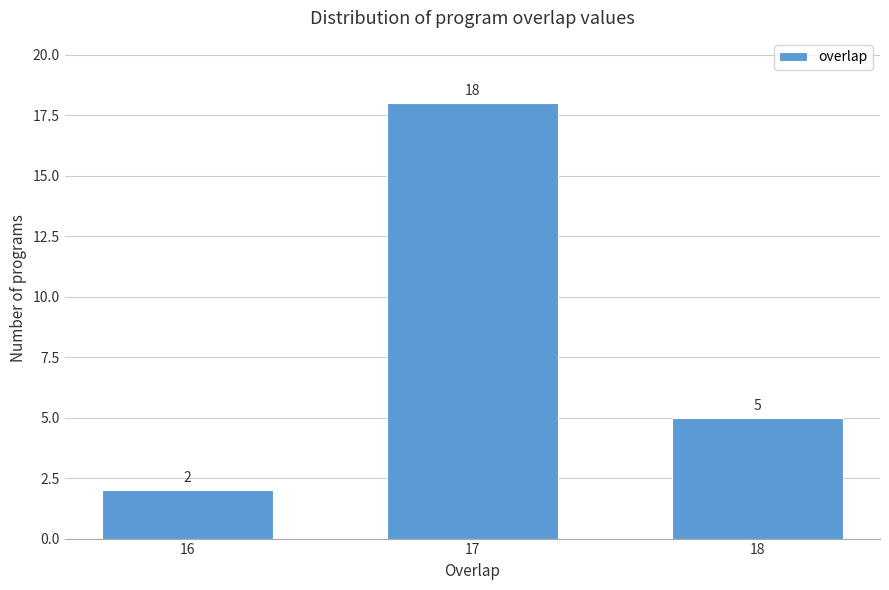

Reading left to right, extract all data points from this chart.

2	18	5